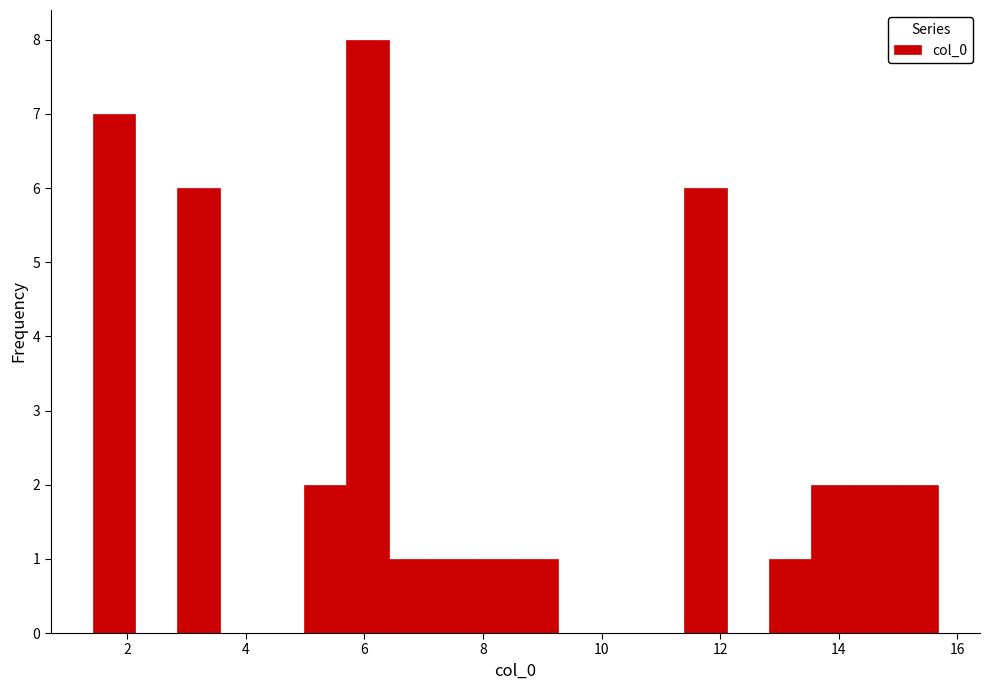

Around what value on the x-axis is the tallest bar? Give the approximate position of its centre, as read against the axis.

6.0